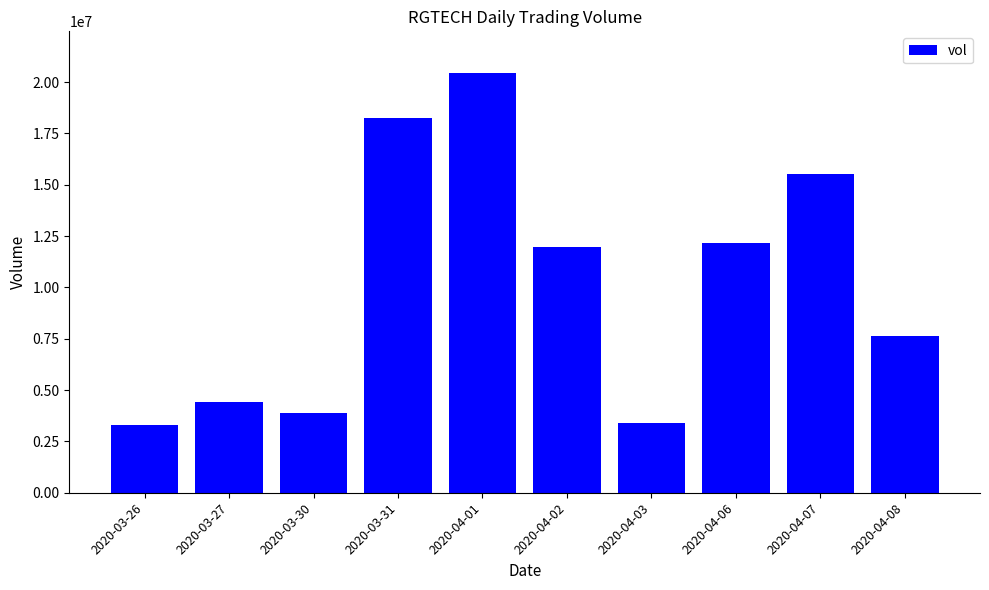

Is it true that the value at 2020-04-03 is 2082676?

False